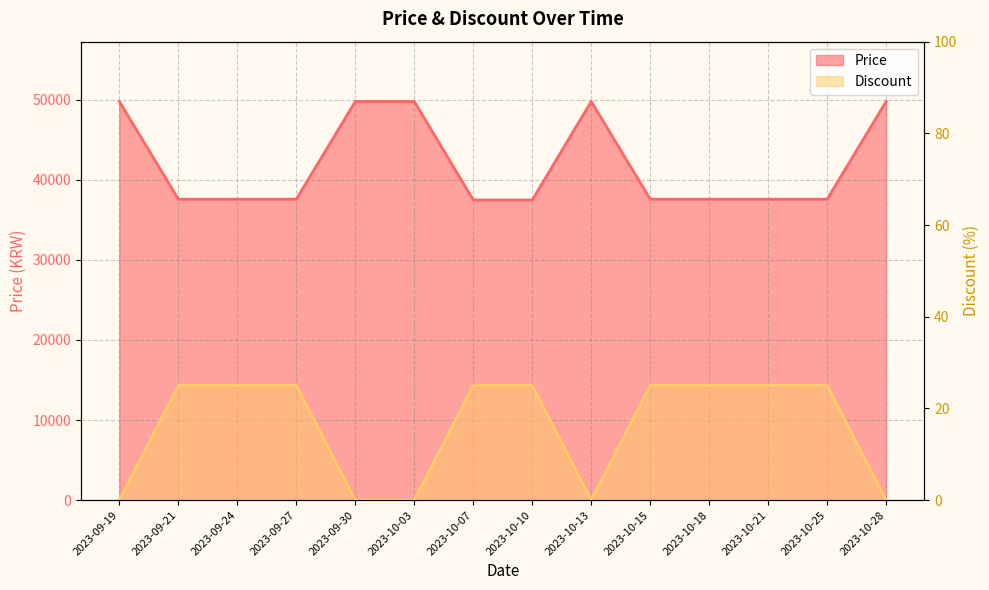

Reading left to right, list all the values displayed in this chart.

Price: 49800	37590	37590	37590	49800	49800	37490	37490	49800	37590	37590	37590	37590	49800
Discount: 0	25	25	25	0	0	25	25	0	25	25	25	25	0